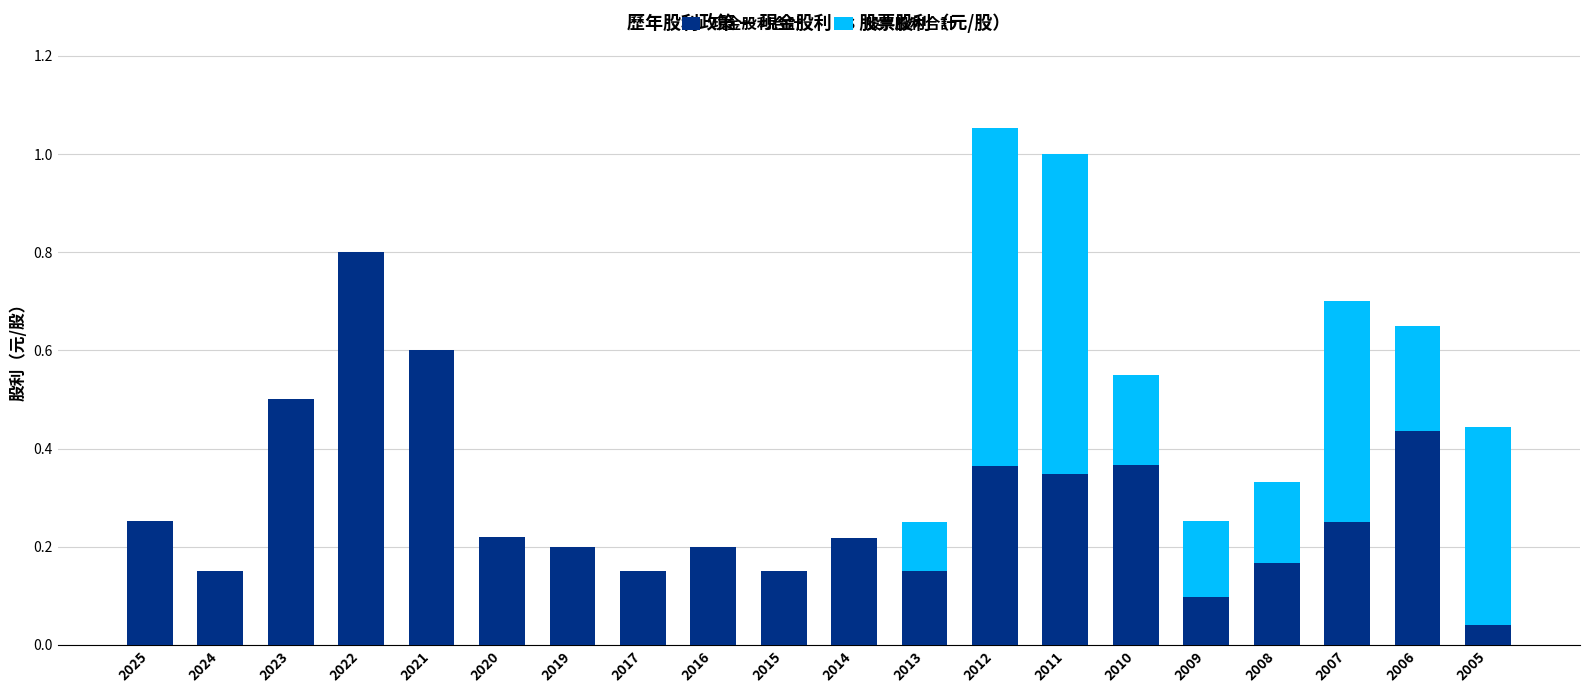

Which category has the highest value in the 現金股利合計 series?

2022